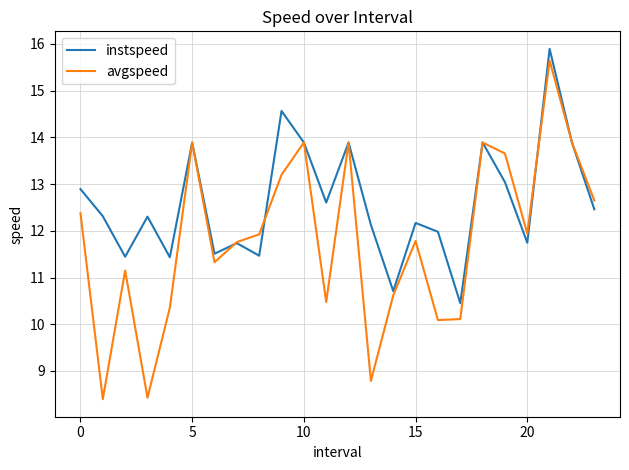

What is the difference between the maximum and second lowest values in the instspeed series?

5.2